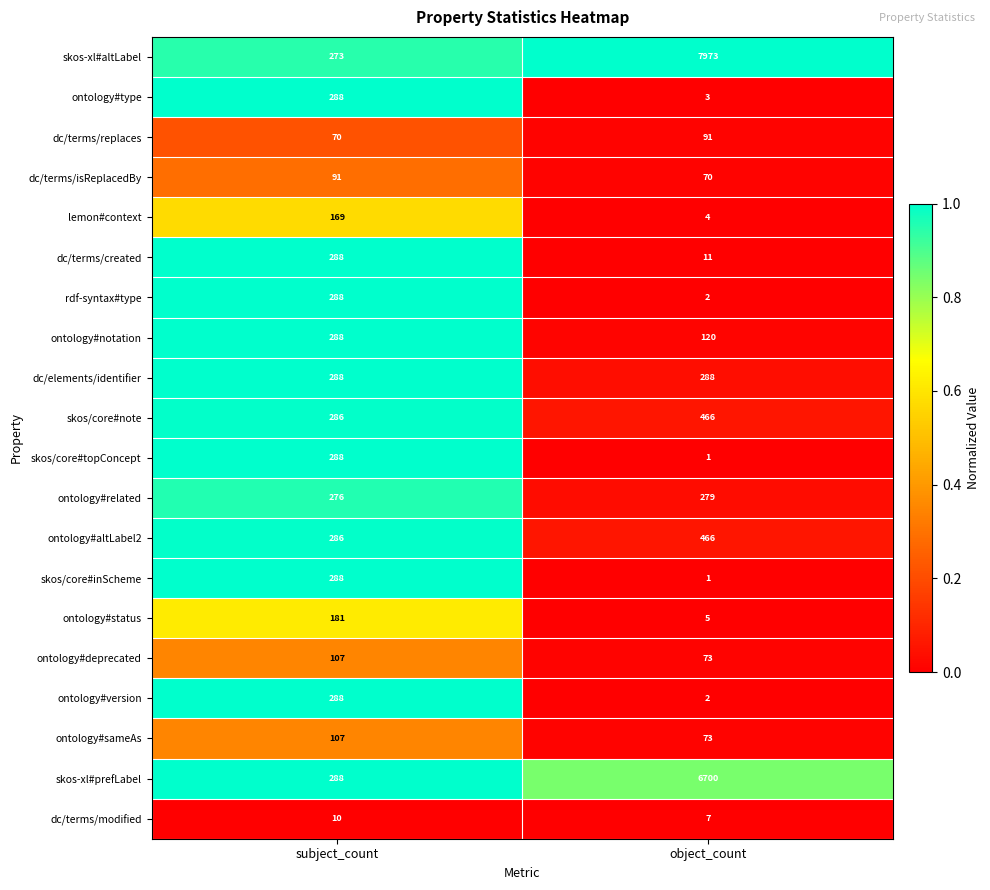

List the labels in order of skos-xl#prefLabel value, smallest first.

subject_count, object_count